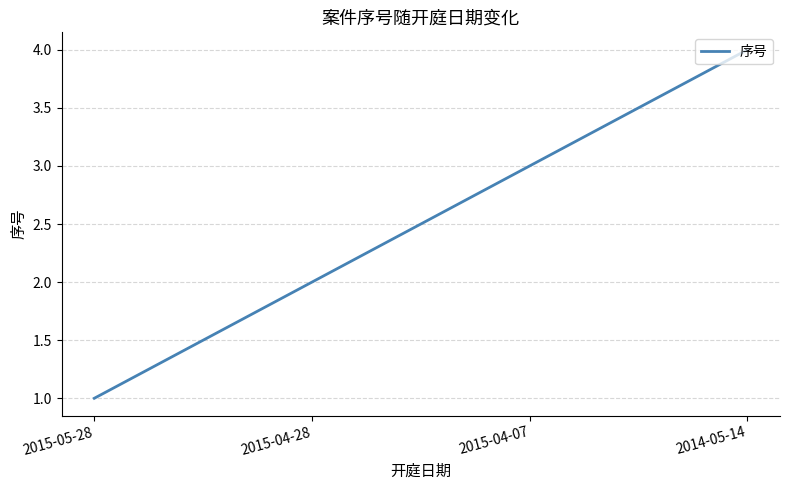

Reading left to right, transcribe all the data shown in this chart.

1	2	3	4